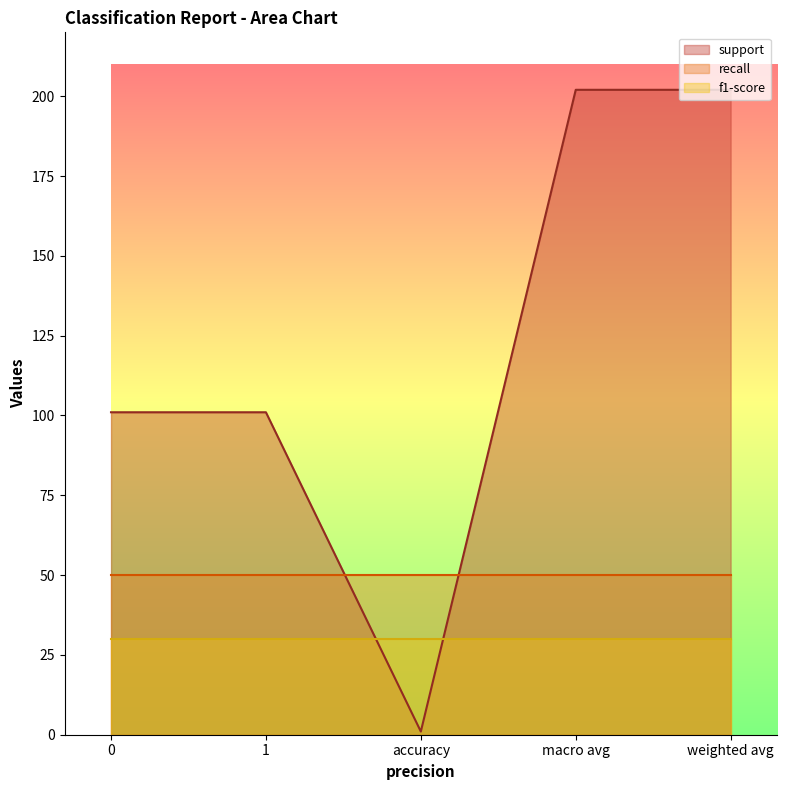

What is the difference between the maximum and second lowest values in the support series?

101